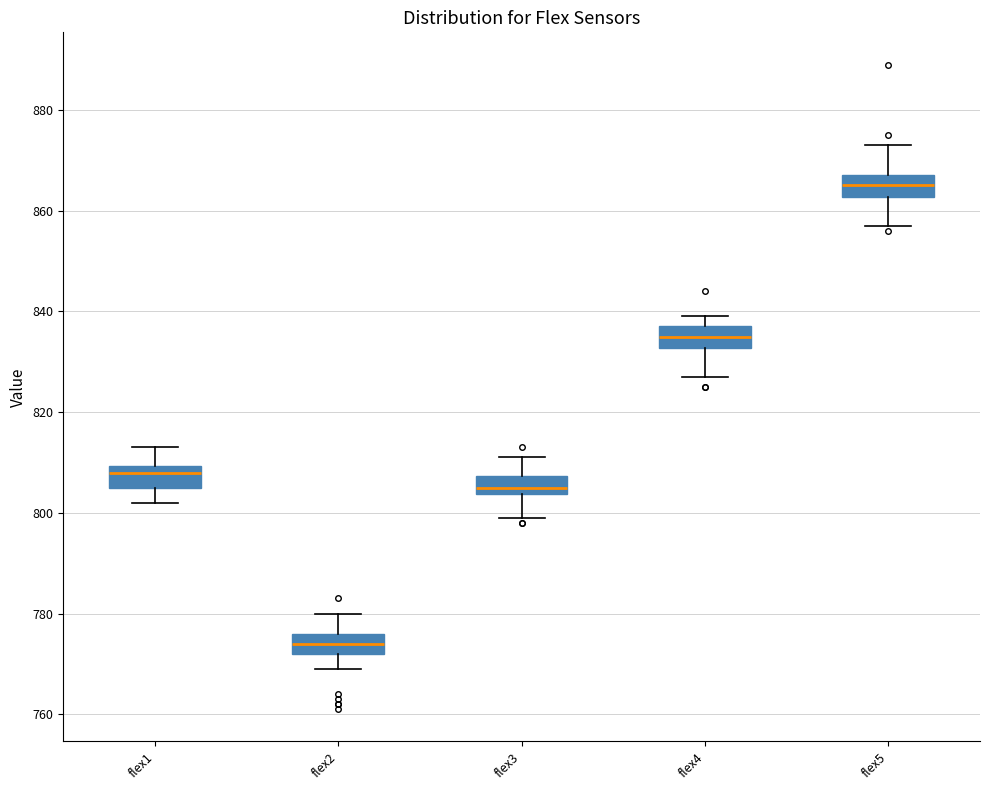

Reading left to right, read every box against the y-axis: the position of its median line, the range the box covers, and the ends of its whiskers. The values are not printed on the chart, so give them approximately, as read against the axis.

flex1: median 808, box 806 to 810, whiskers 802 to 814
flex2: median 774, box 772 to 776, whiskers 770 to 780
flex3: median 806, box 804 to 808, whiskers 800 to 812
flex4: median 836, box 832 to 838, whiskers 828 to 840
flex5: median 866, box 862 to 868, whiskers 858 to 874